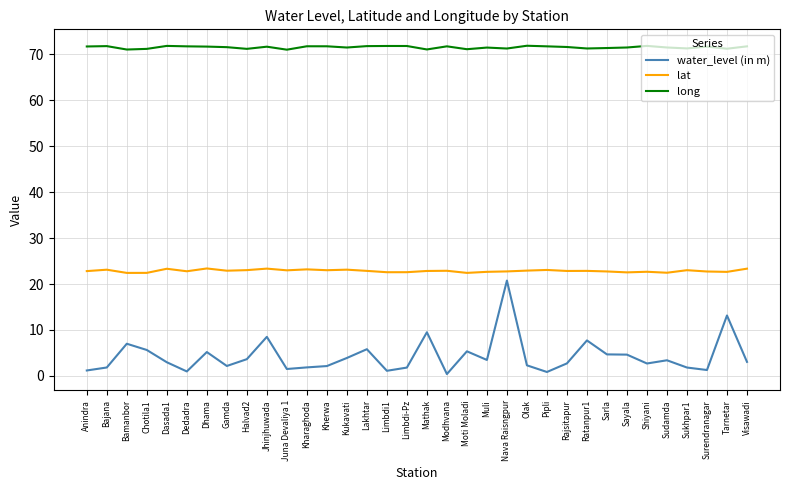

Count the number of categories in the chart.

34